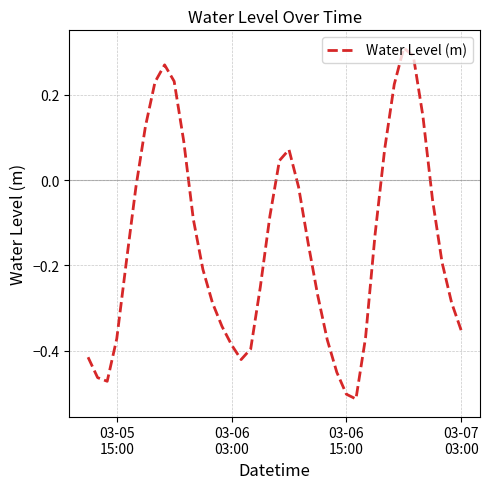

What is the difference between the maximum and minimum values?

0.8